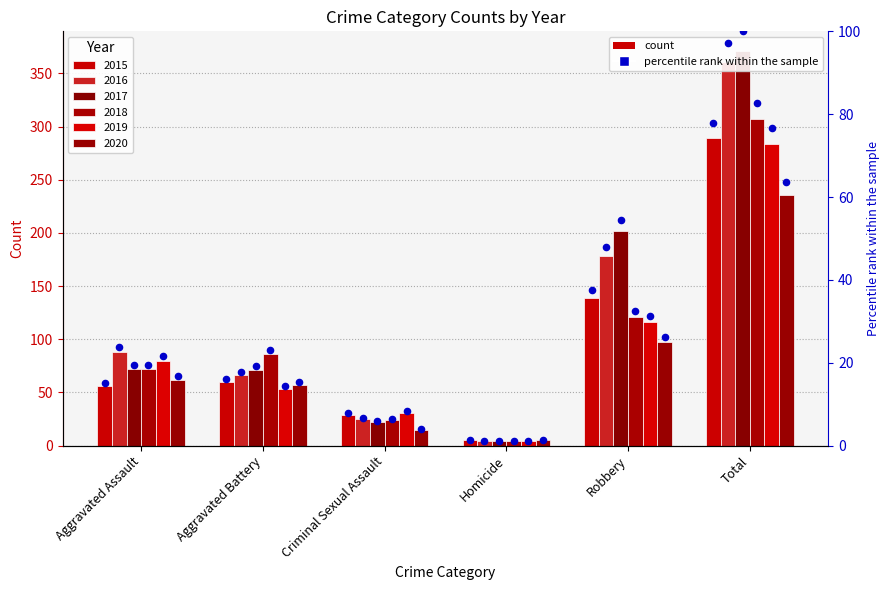

Which series reaches the minimum Y coordinate?

2016